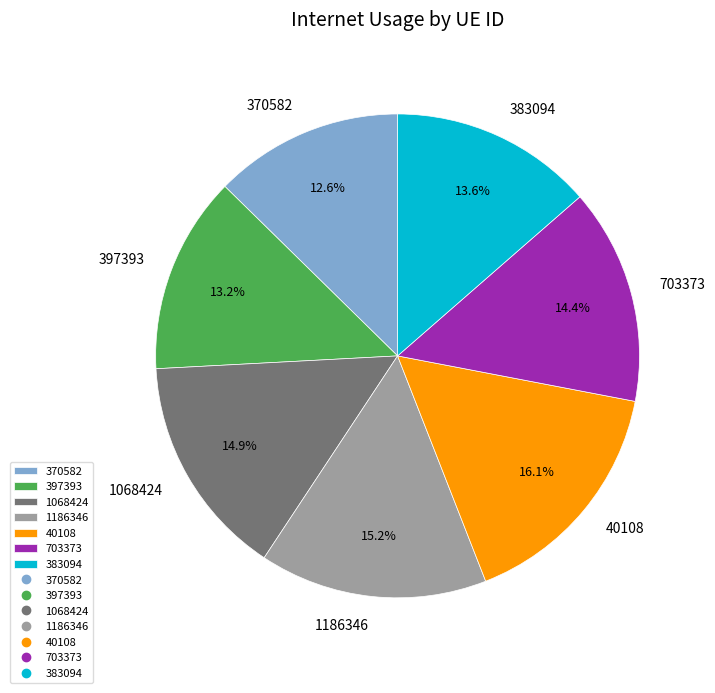

Is it true that 703373 is 26% of the pie?

False